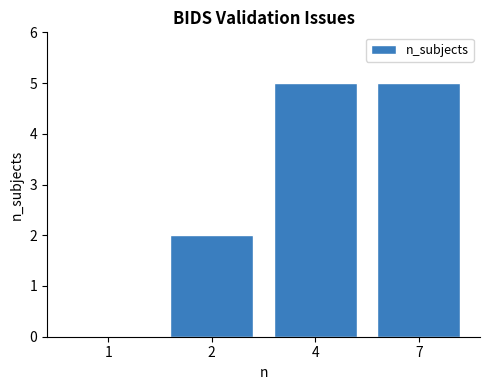

What is the maximum value shown in the chart?

5